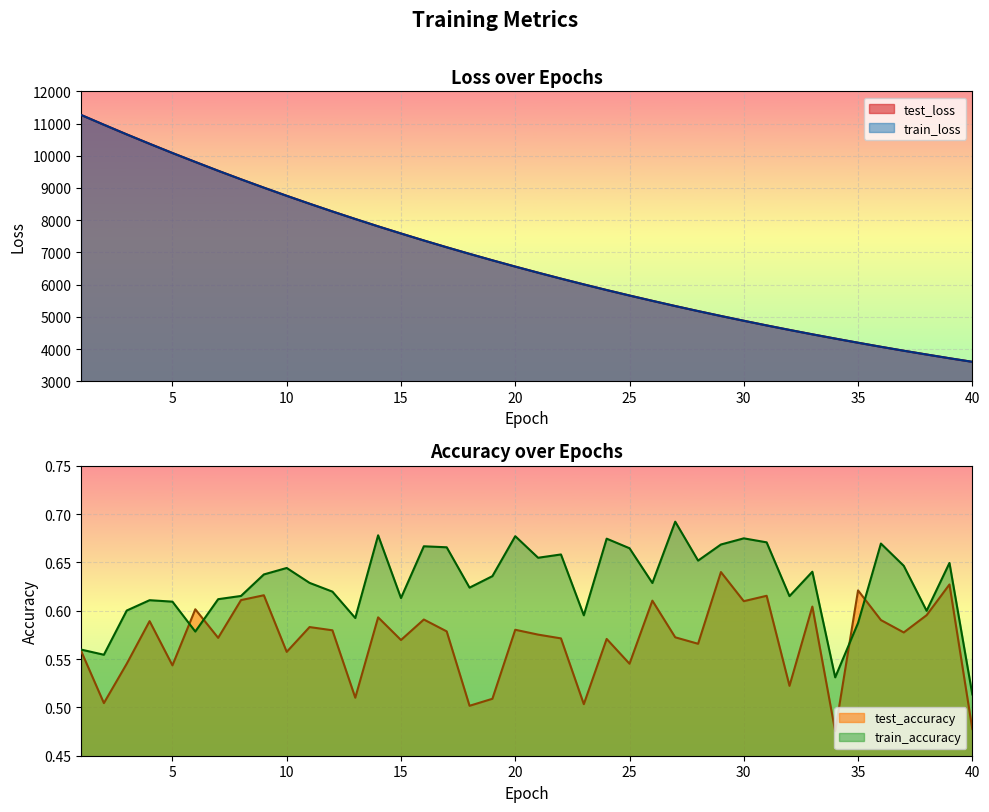

Reading right to left, list all the values displayed in this chart.

test_loss: 3602.4	3713.4	3829.1	3947.1	4069.0	4195.1	4324.2	4456.4	4592.7	4732.7	4877.2	5025.2	5177.7	5334.3	5495.9	5661.0	5830.9	6006.1	6185.3	6369.7	6559.2	6754.1	6954.1	7159.0	7369.9	7586.8	7808.2	8037.0	8270.4	8510.4	8756.6	9009.6	9268.6	9534.0	9807.6	10085.2	10371.3	10663.3	10963.1	11267.9
train_loss: 3602.1	3713.2	3828.9	3946.8	4068.7	4195.0	4323.9	4456.0	4592.4	4732.4	4876.7	5024.9	5177.3	5333.9	5495.5	5660.5	5830.4	6005.5	6184.8	6369.3	6558.7	6753.5	6953.6	7158.5	7369.3	7586.4	7807.7	8036.3	8269.9	8510.1	8756.1	9009.2	9268.2	9533.7	9807.7	10084.8	10371.0	10662.9	10962.7	11267.8
test_accuracy: 0.5	0.6	0.6	0.6	0.6	0.6	0.5	0.6	0.5	0.6	0.6	0.6	0.6	0.6	0.6	0.5	0.6	0.5	0.6	0.6	0.6	0.5	0.5	0.6	0.6	0.6	0.6	0.5	0.6	0.6	0.6	0.6	0.6	0.6	0.6	0.5	0.6	0.5	0.5	0.6
train_accuracy: 0.5	0.6	0.6	0.6	0.7	0.6	0.5	0.6	0.6	0.7	0.7	0.7	0.7	0.7	0.6	0.7	0.7	0.6	0.7	0.7	0.7	0.6	0.6	0.7	0.7	0.6	0.7	0.6	0.6	0.6	0.6	0.6	0.6	0.6	0.6	0.6	0.6	0.6	0.6	0.6